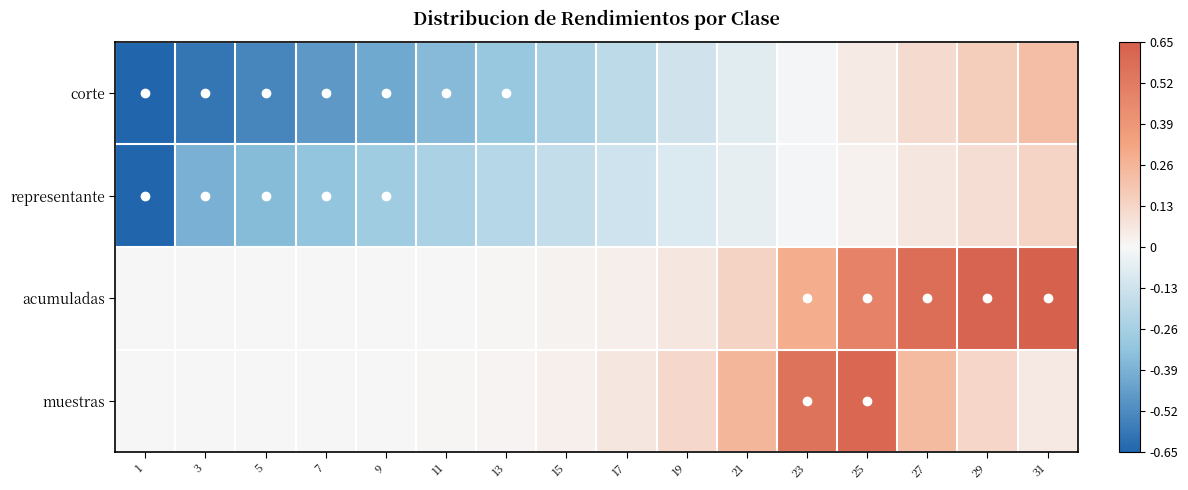

Which series has the largest total across all categories?

acumuladas